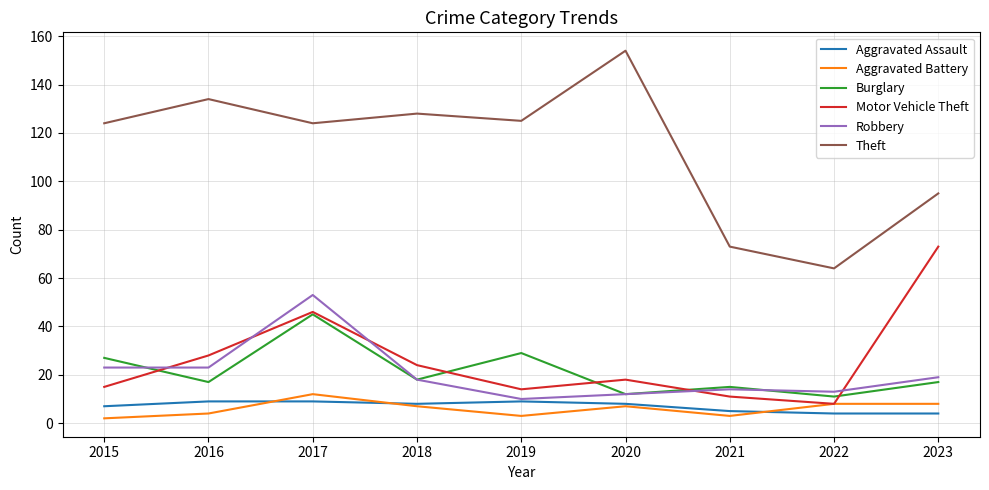

Between 2017 and 2023, which series saw the biggest shift?

Robbery